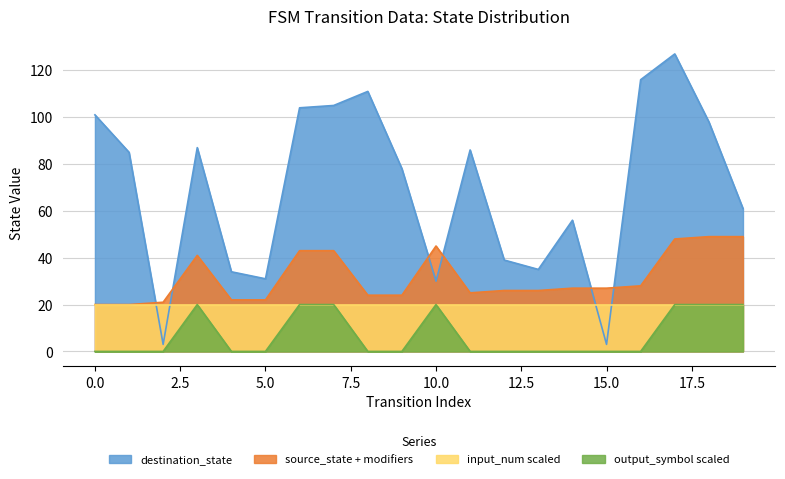

Rank the categories by destination_state value from lowest to highest.

2, 15, 10, 5, 4, 13, 12, 14, 19, 9, 1, 11, 3, 18, 0, 6, 7, 8, 16, 17